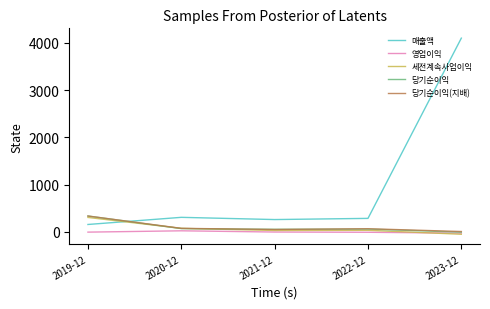

True or false: 당기순이익 has a value of 61 at 2022-12.

True